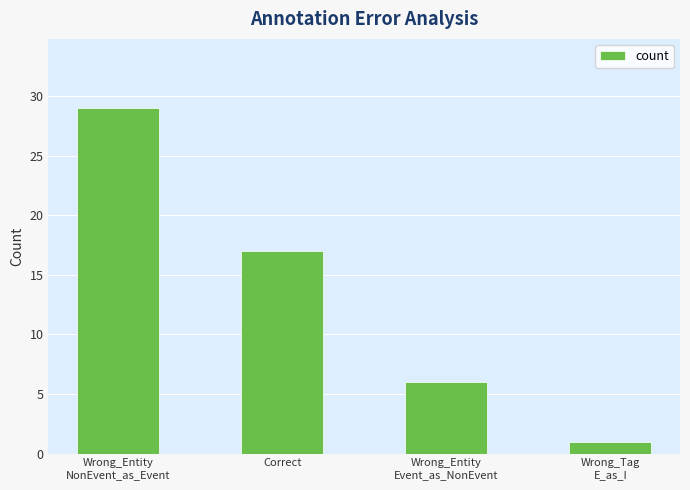

At which category does the chart reach its peak across all series?

Wrong_Entity
NonEvent_as_Event